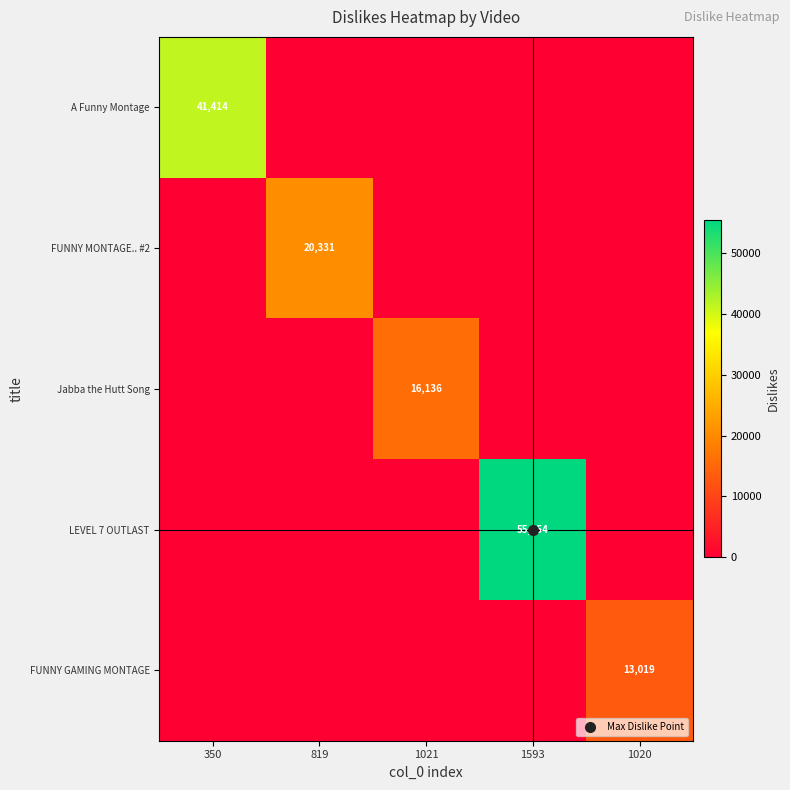

Between 1593 and 1020, which is larger?

1593